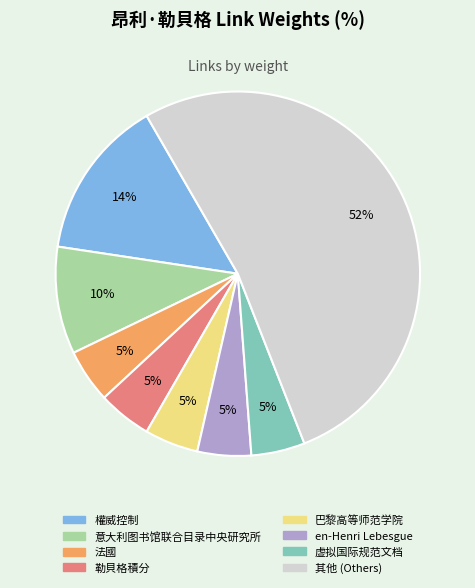

Is there a majority slice in this chart?

Yes